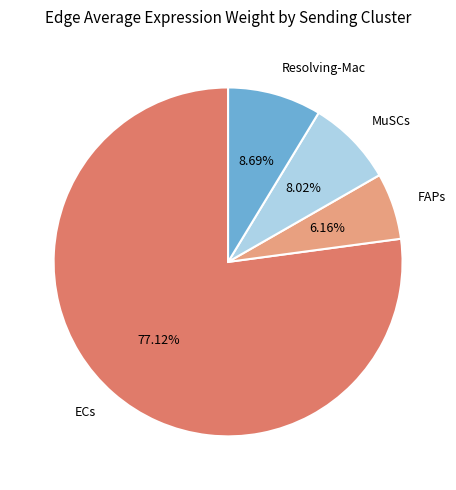

Which has a higher value, MuSCs or Resolving-Mac?

Resolving-Mac